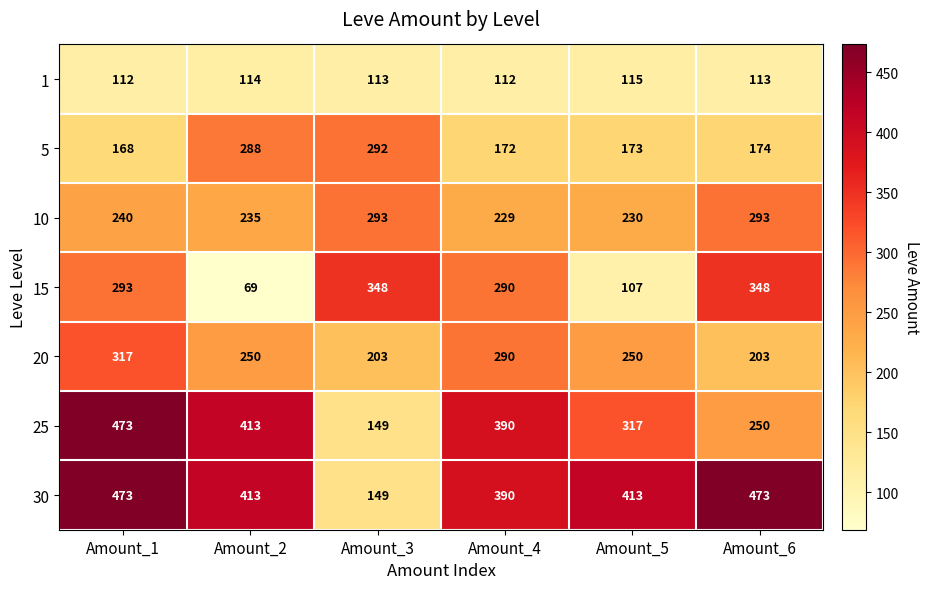

Which series changed the most between Amount_3 and Amount_6?

30